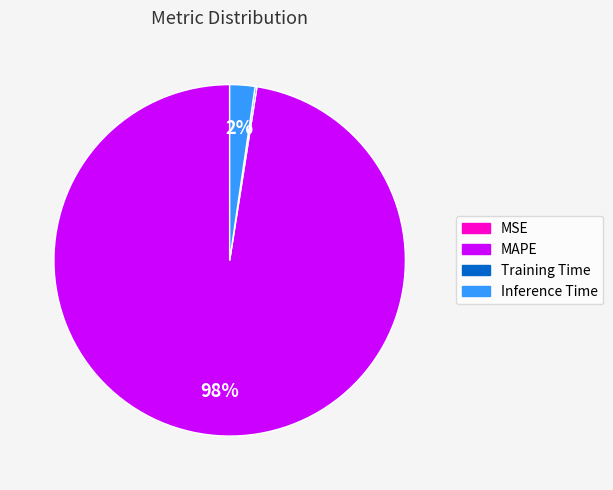

To the nearest percent, what portion does MAPE represent?

98%